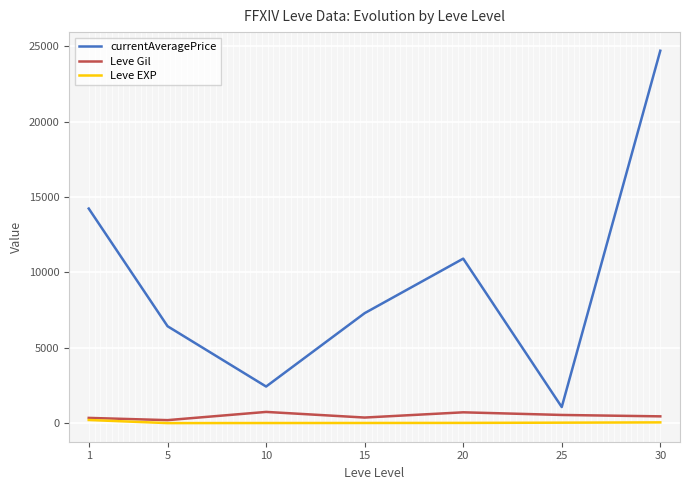

At 20, list the series in order from smallest to largest.

Leve EXP, Leve Gil, currentAveragePrice